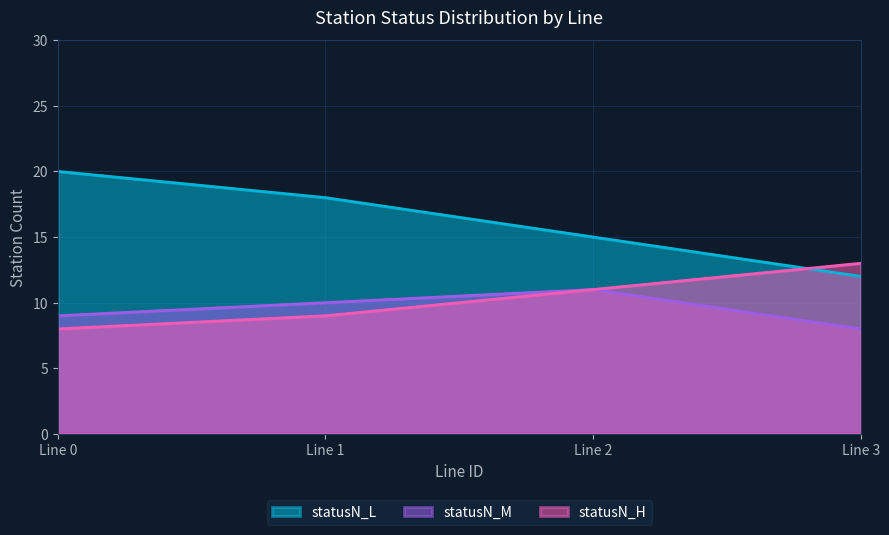

What are all the series names shown in the legend?

statusN_L, statusN_M, statusN_H